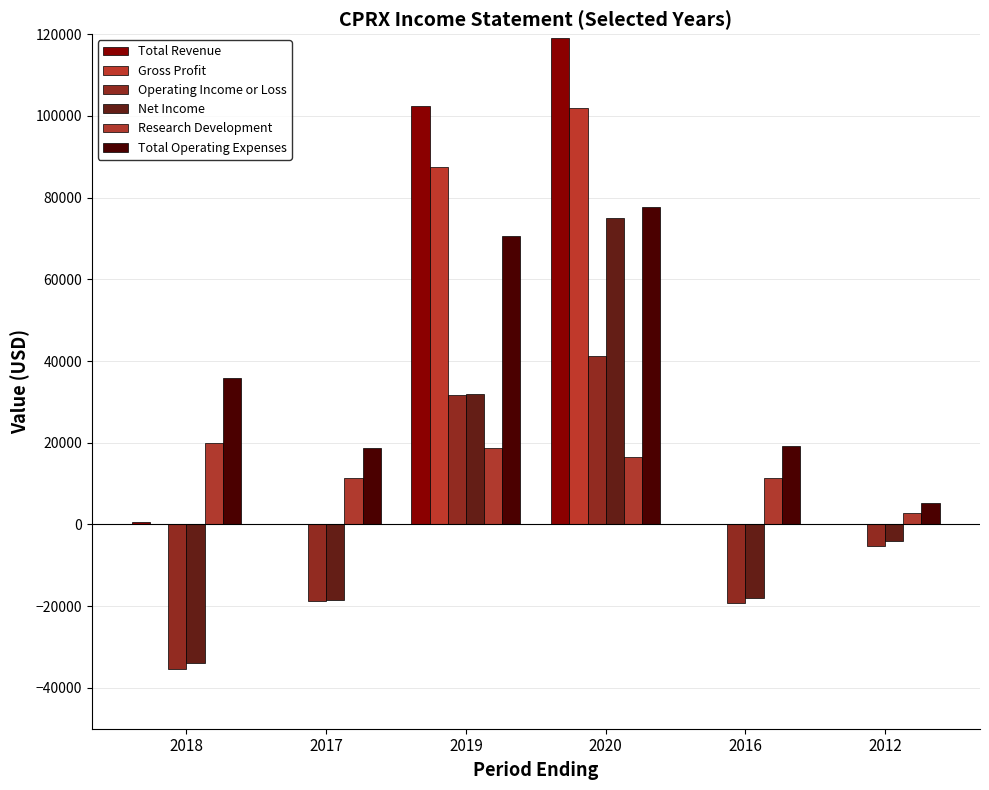

At which category is the sum across all series the highest?

2020